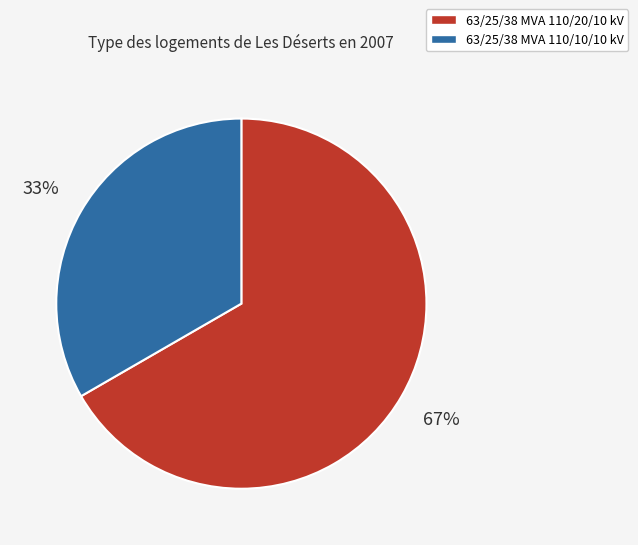

How many slices are in this pie chart?

2